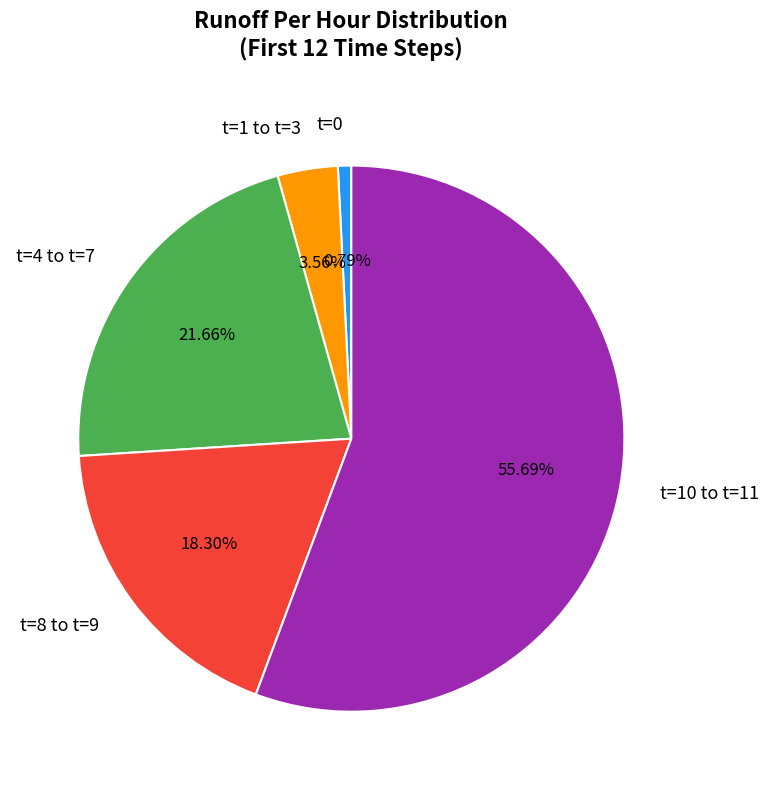

How many segments does this pie chart have?

5